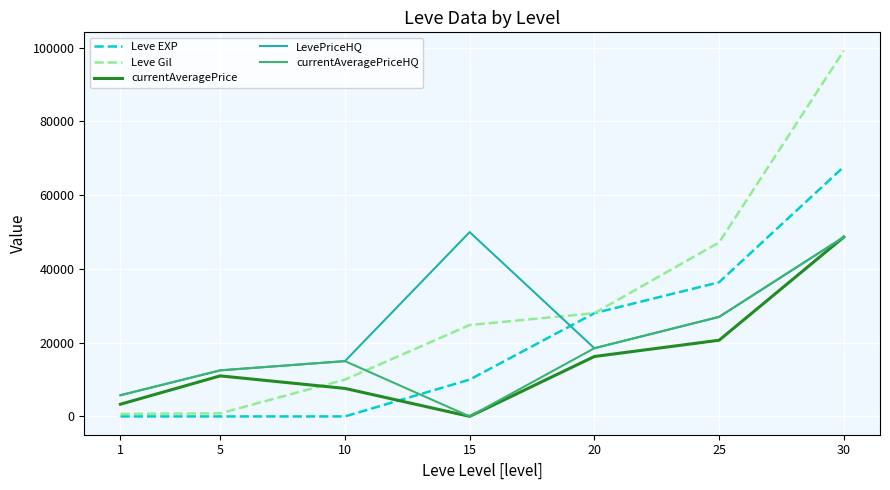

Which category has the highest value in the Leve Gil series?

30